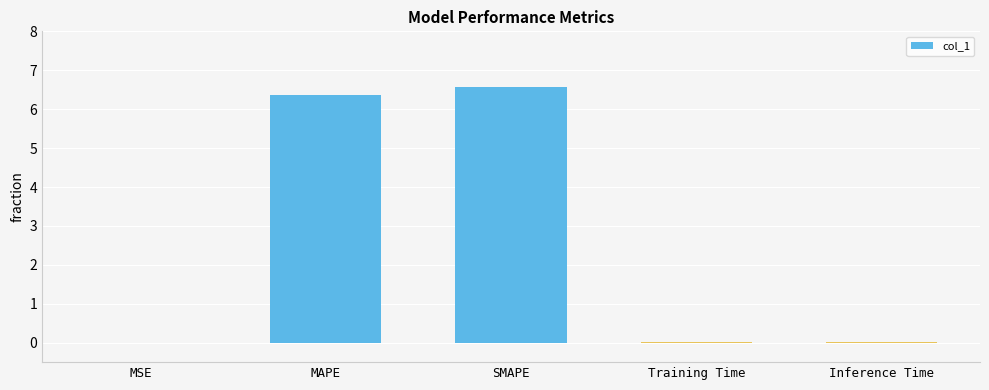

Between Training Time and MAPE, which is larger?

MAPE